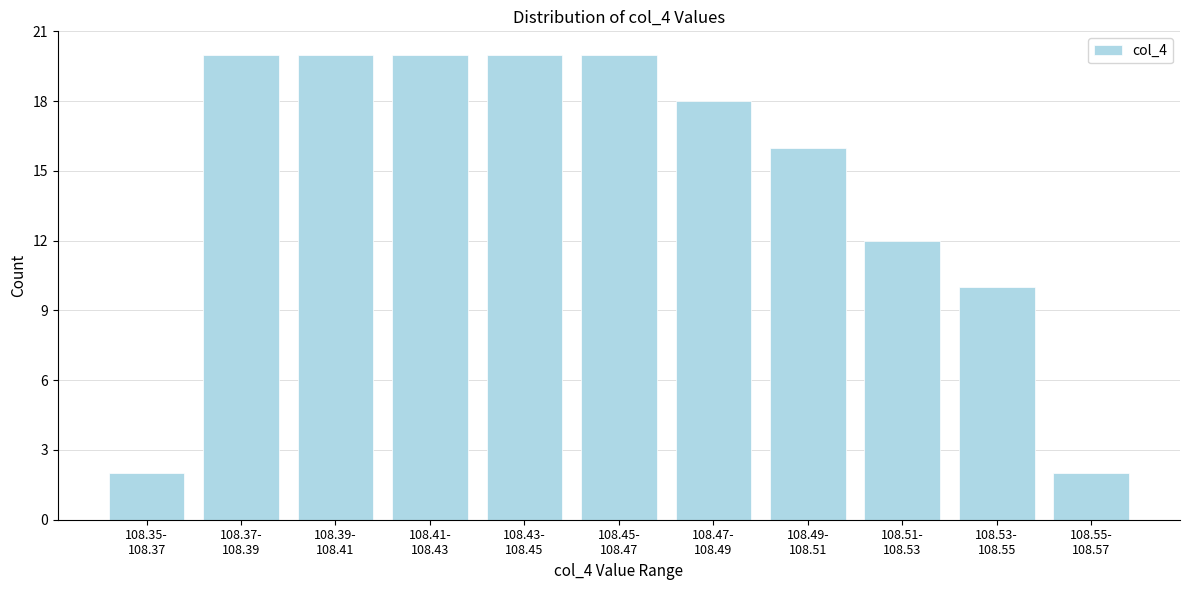

Reading left to right, list all the values displayed in this chart.

2	20	20	20	20	20	18	16	12	10	2